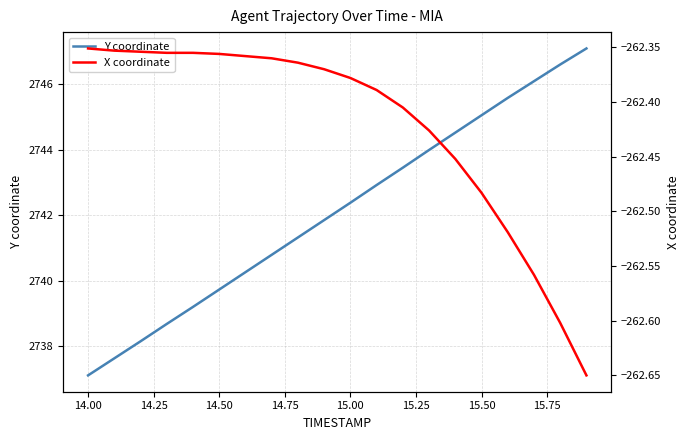

How many data points in Y coordinate are above 2742?

10